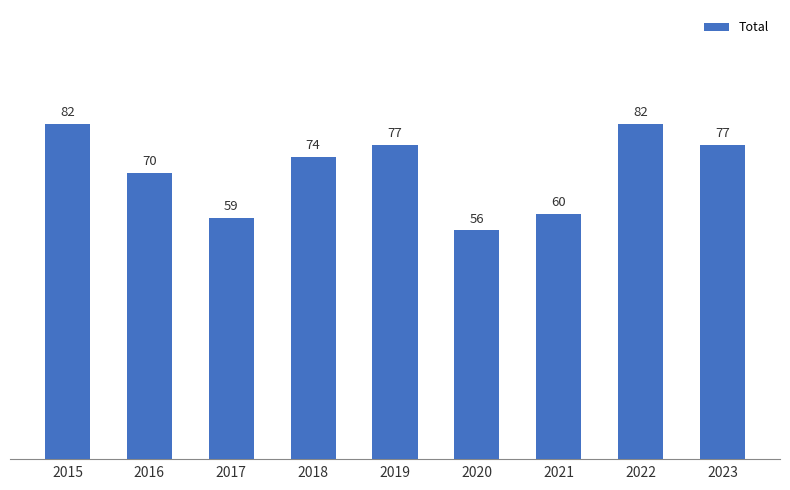

What value does the data have at 2021, to the nearest 5?

60